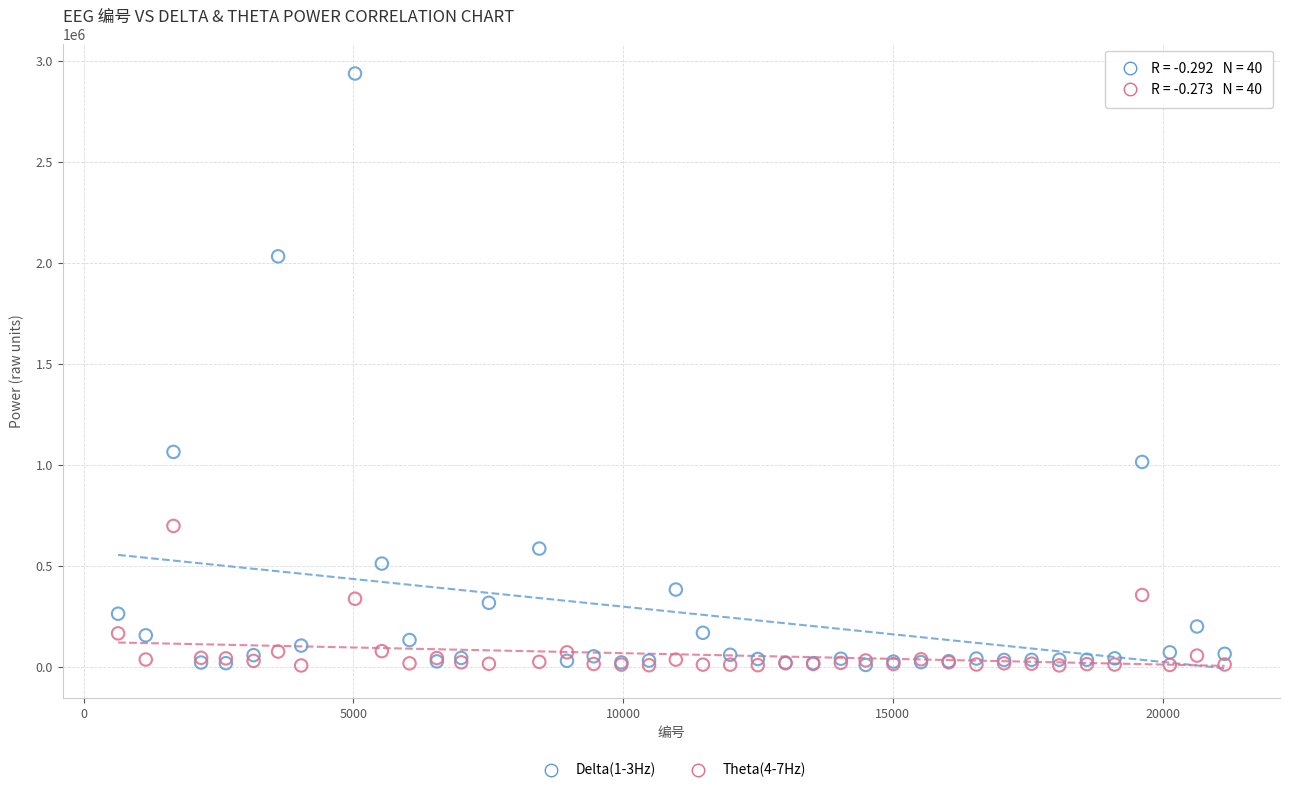

Across all series, what Y value is closest to 1471120?

1062984